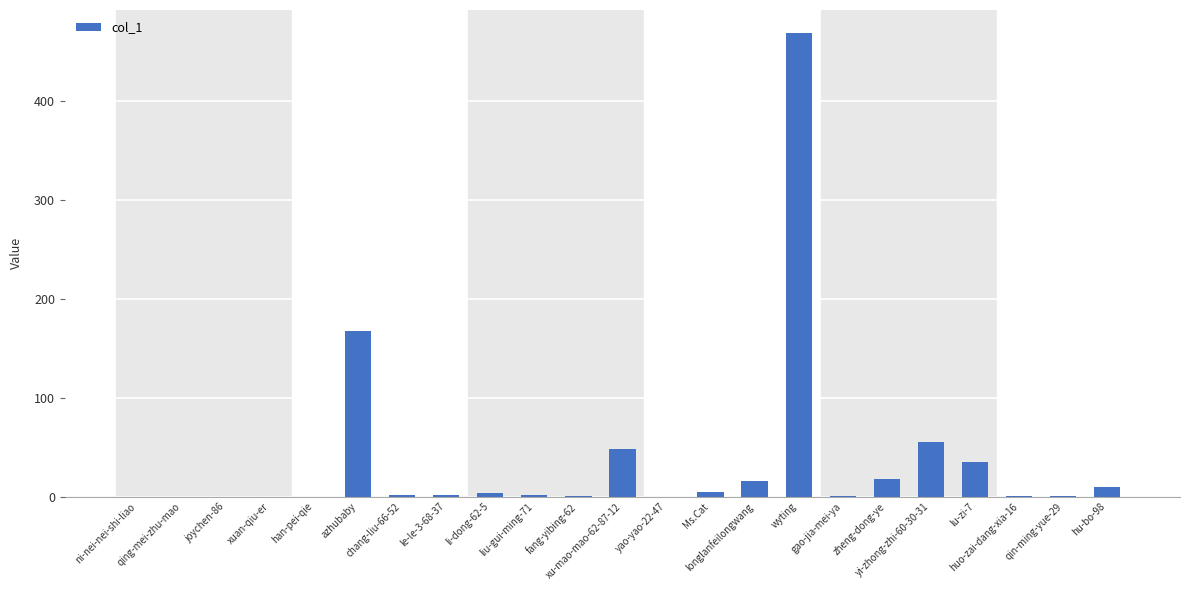

What is the greatest value displayed?

469